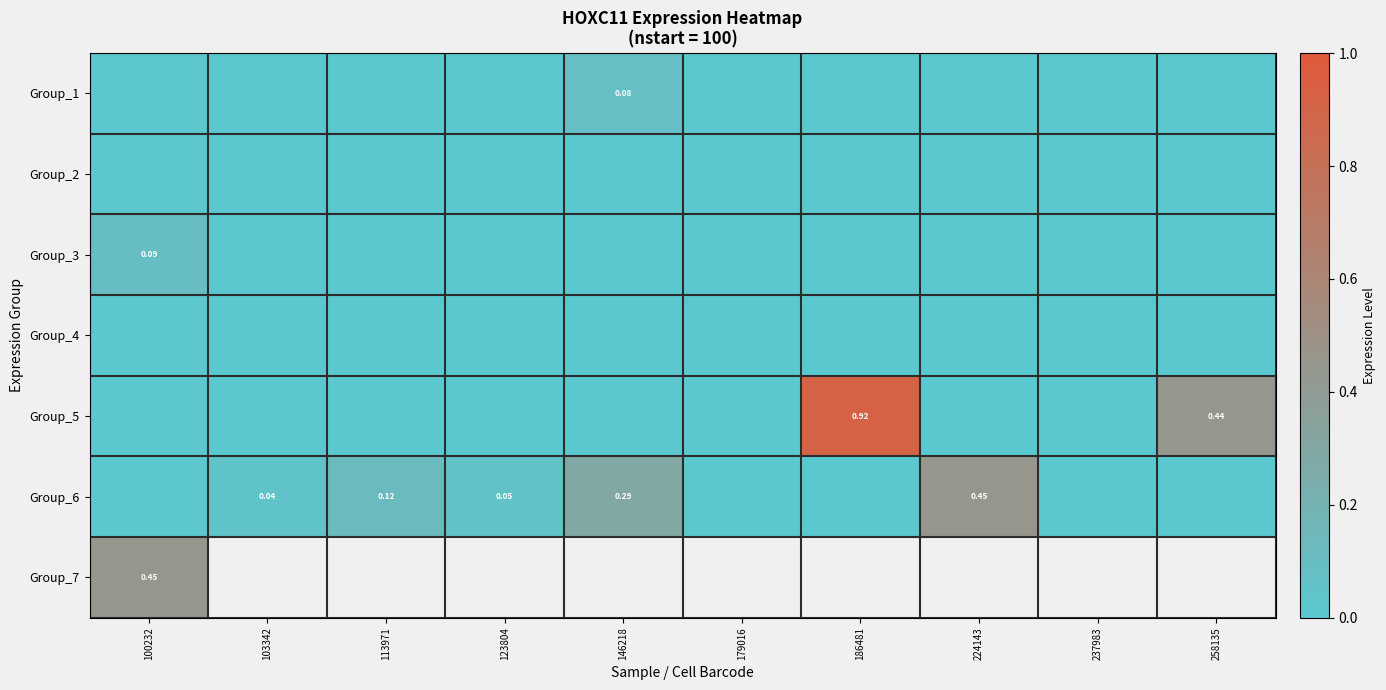

At how many categories does at least one series exceed 0?

8